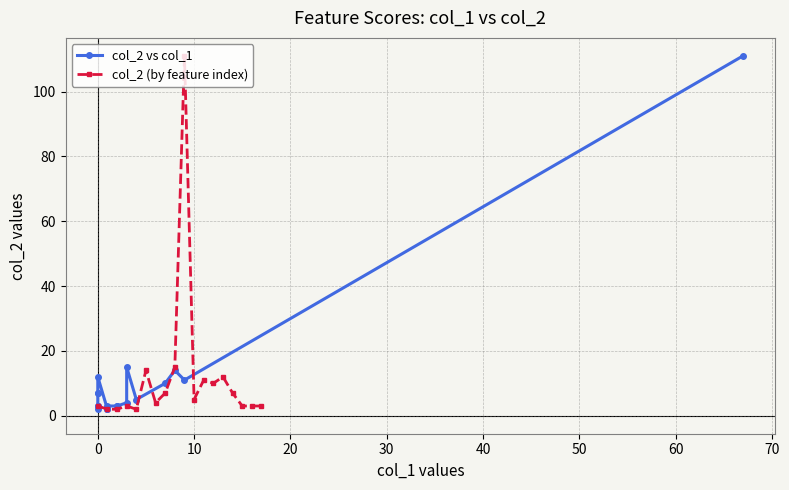

How many lines are shown in the chart?

2